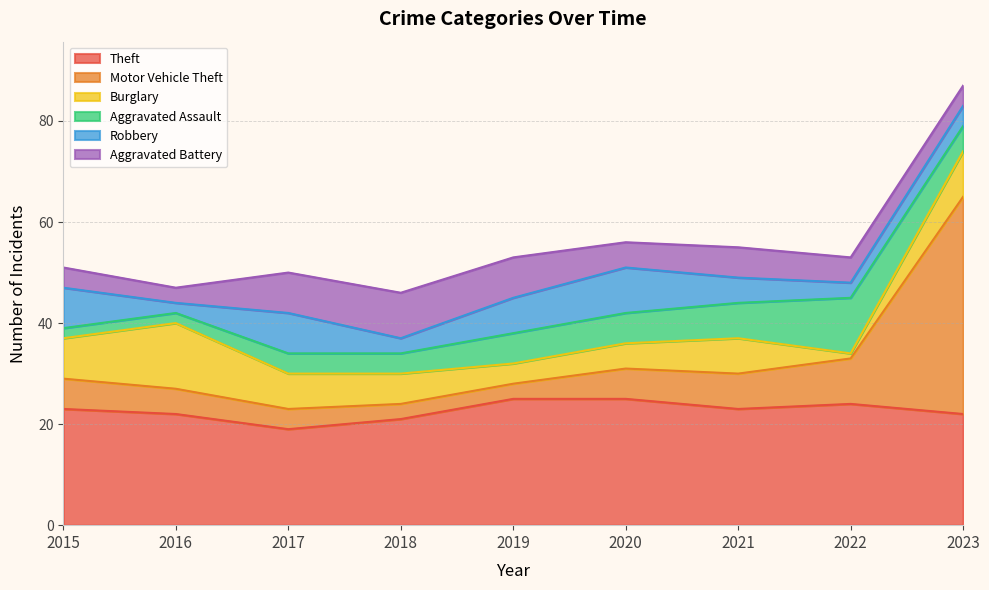

What is the difference between the Robbery values at 2015 and 2019?

1